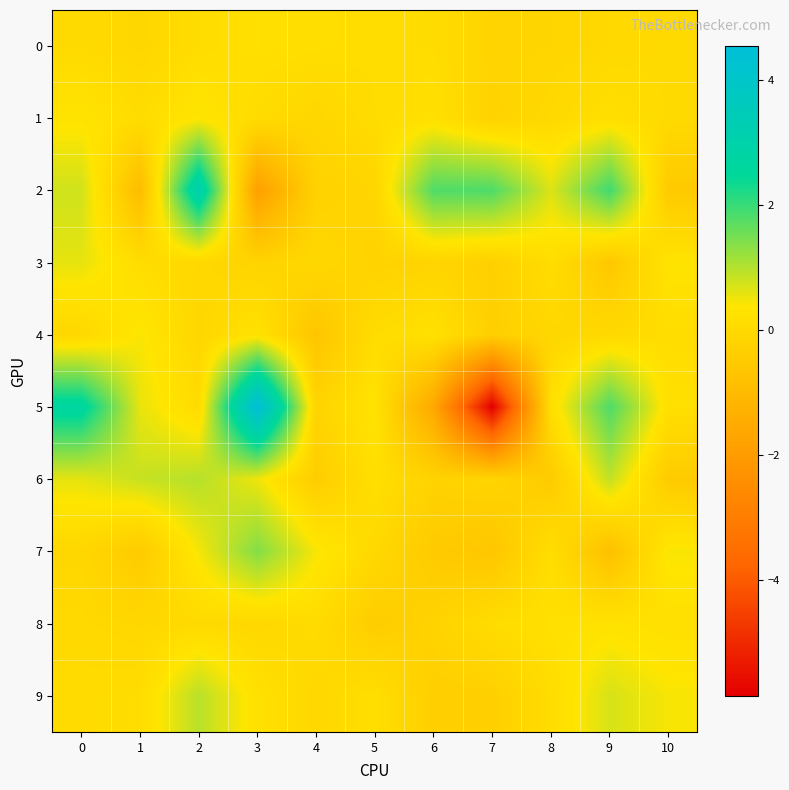

Which series changed the most between 0 and 9?

2